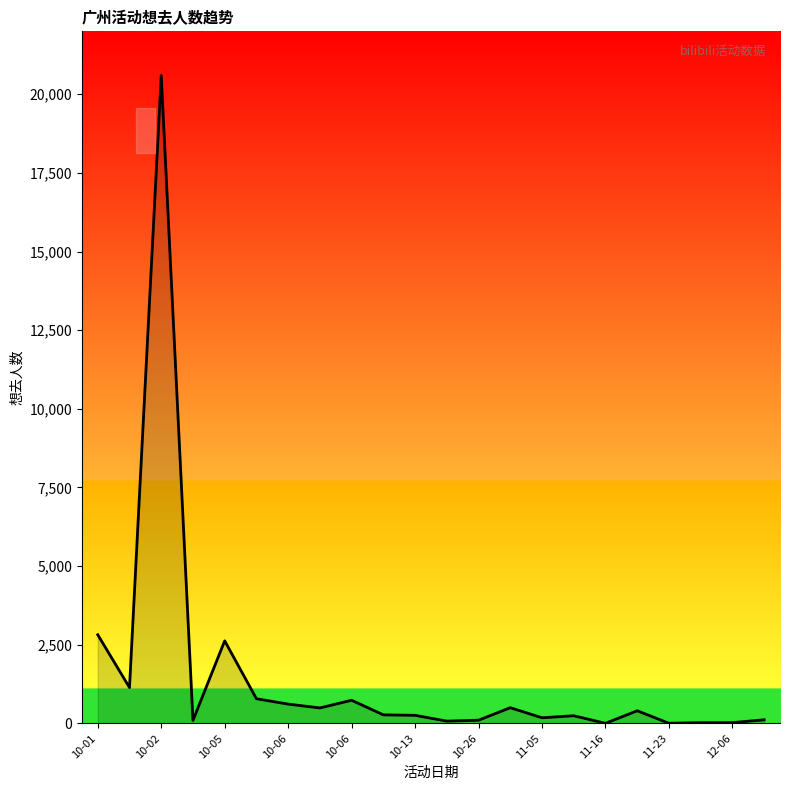

What is the sum of all values?

32100